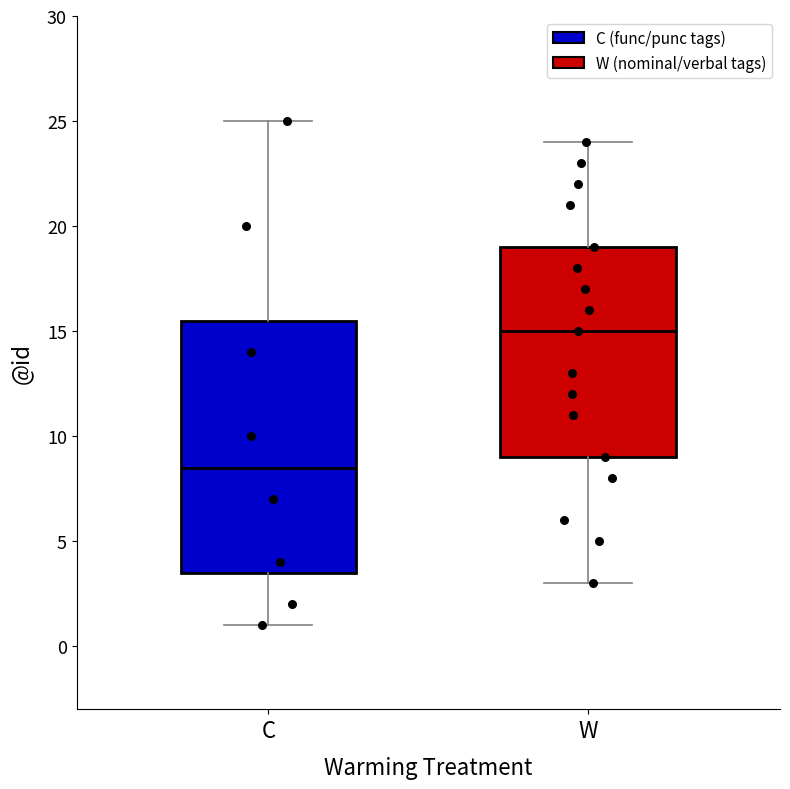

Reading left to right, transcribe this box plot: for each box, give where its median line is, the range the box spans, and where its two whiskers end, as read against the y-axis. The values are not printed on the chart, so give them approximately, as read against the axis.

C: median 8.5, box 3.5 to 15.5, whiskers 1.0 to 25.0
W: median 15.0, box 9.0 to 19.0, whiskers 3.0 to 24.0